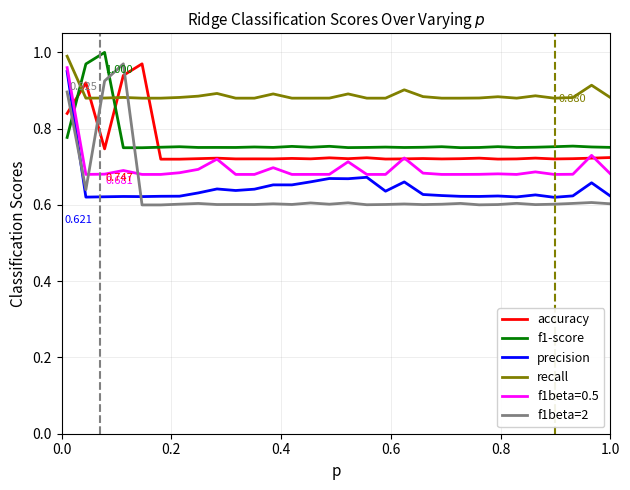

Which series has the largest total across all categories?

recall